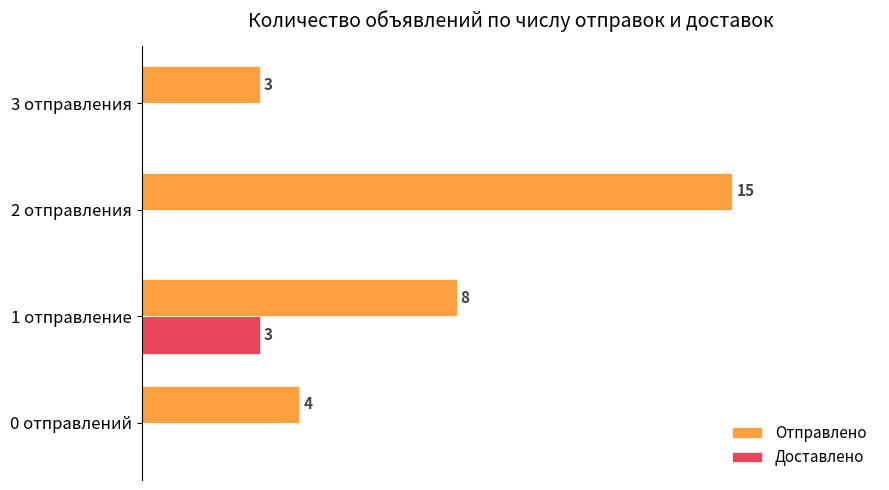

At which category is the sum across all series the highest?

2 отправления